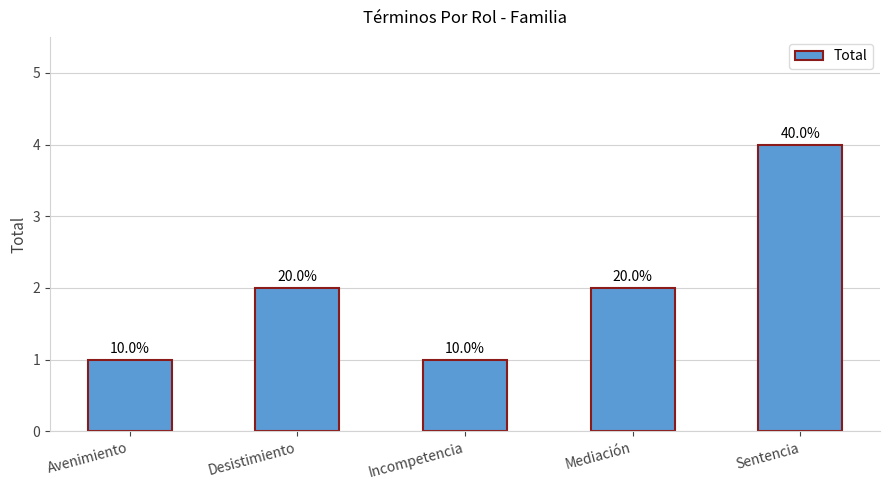

What position from the left is Avenimiento?

1